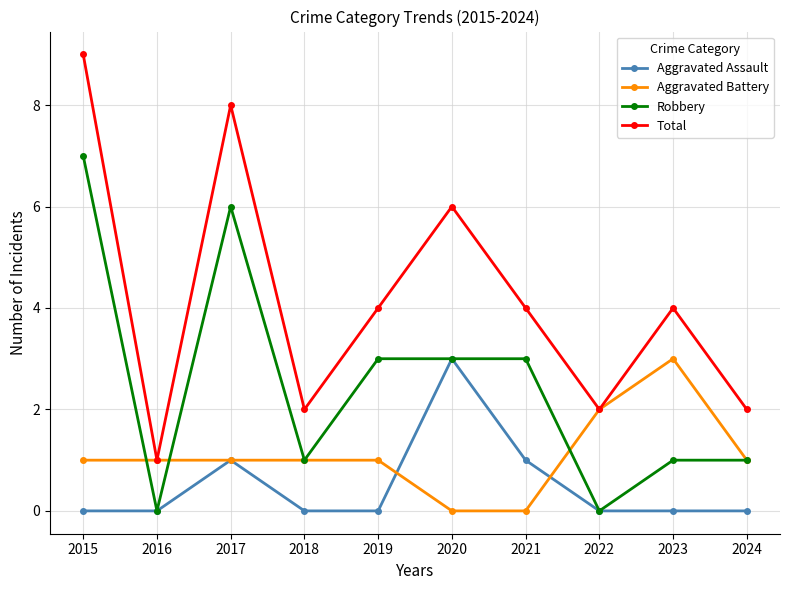

True or false: Robbery and Total intersect in this chart.

False